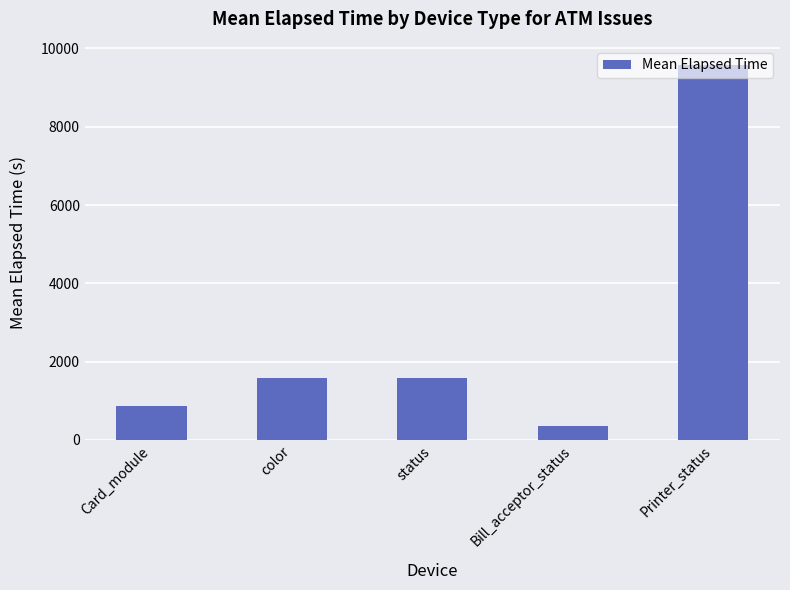

What is the label of the 4th bar from the right?

color